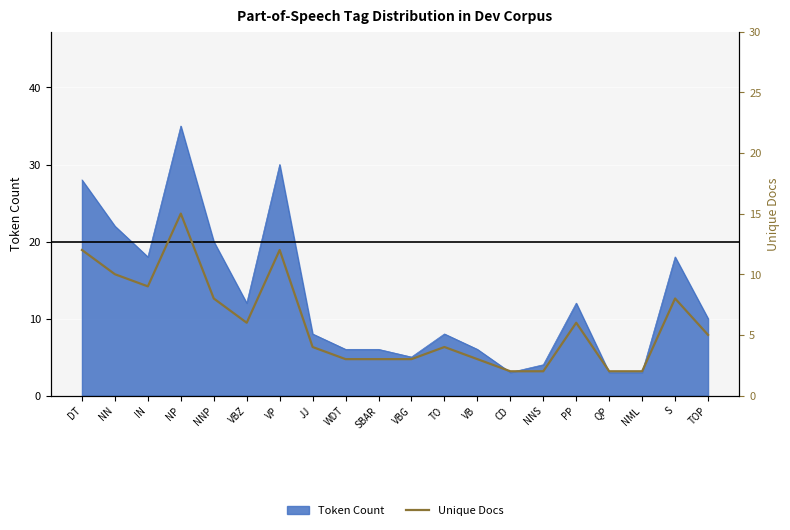

What is the label of the 16th point from the left?

PP